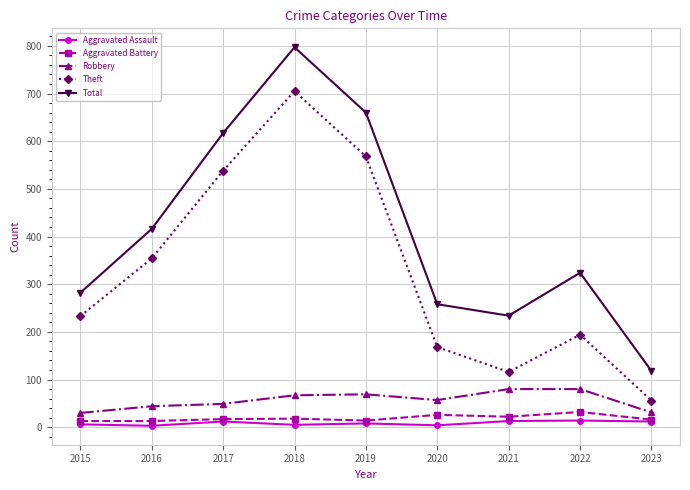

At which label is Theft closest to 380?

2016